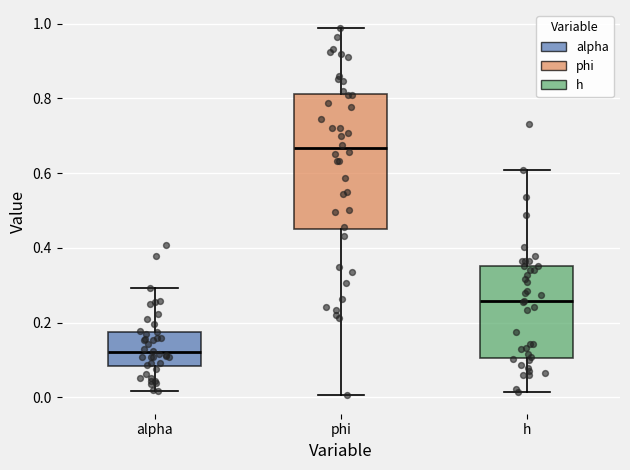

Which box's median line is the lowest?

alpha